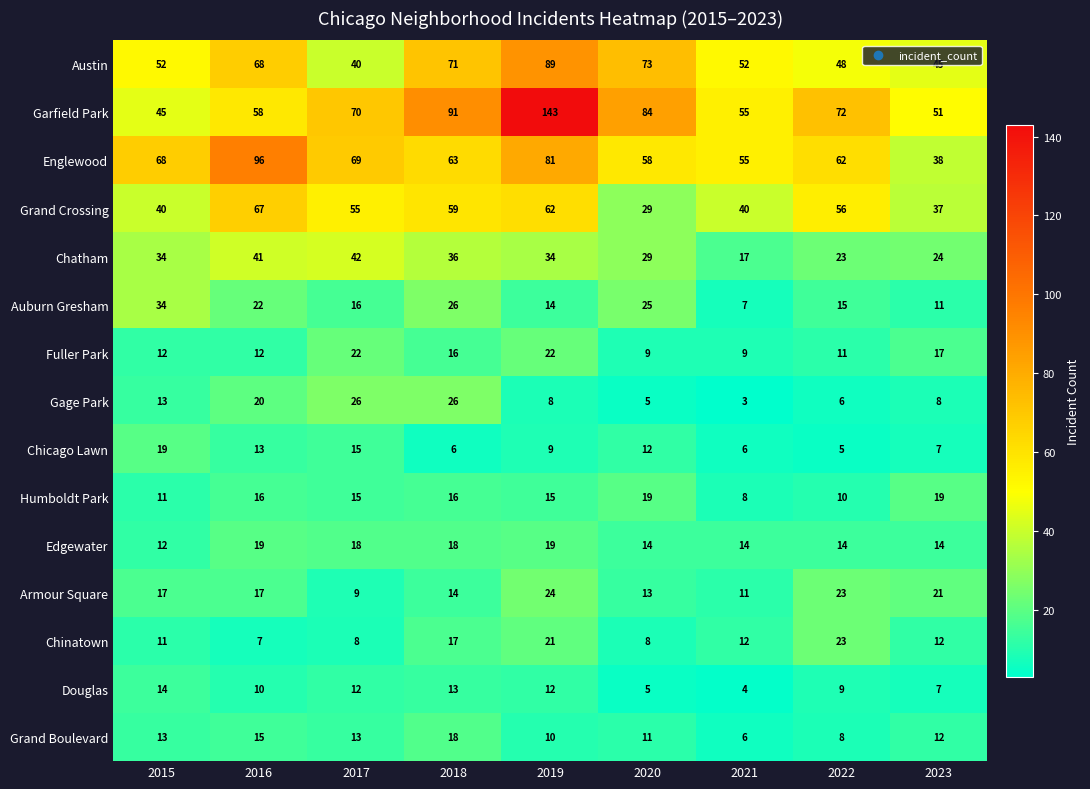

Which series has the largest range (max minus min)?

Garfield Park